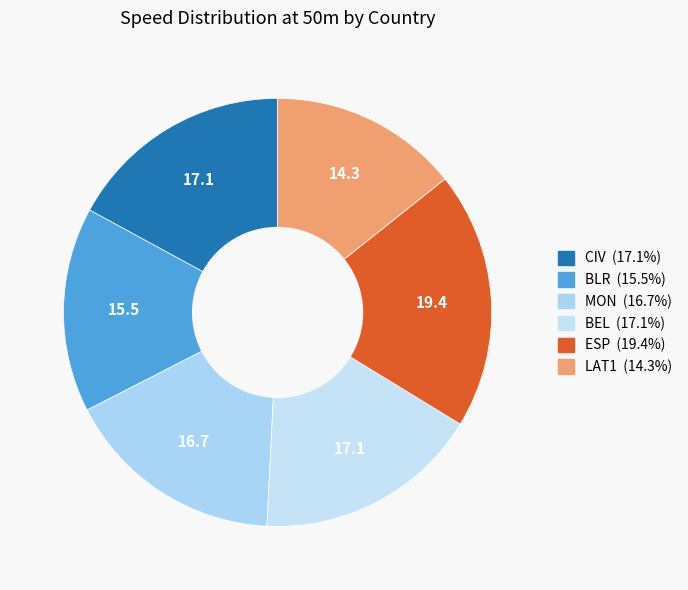

To the nearest percent, what portion does BEL represent?

17%